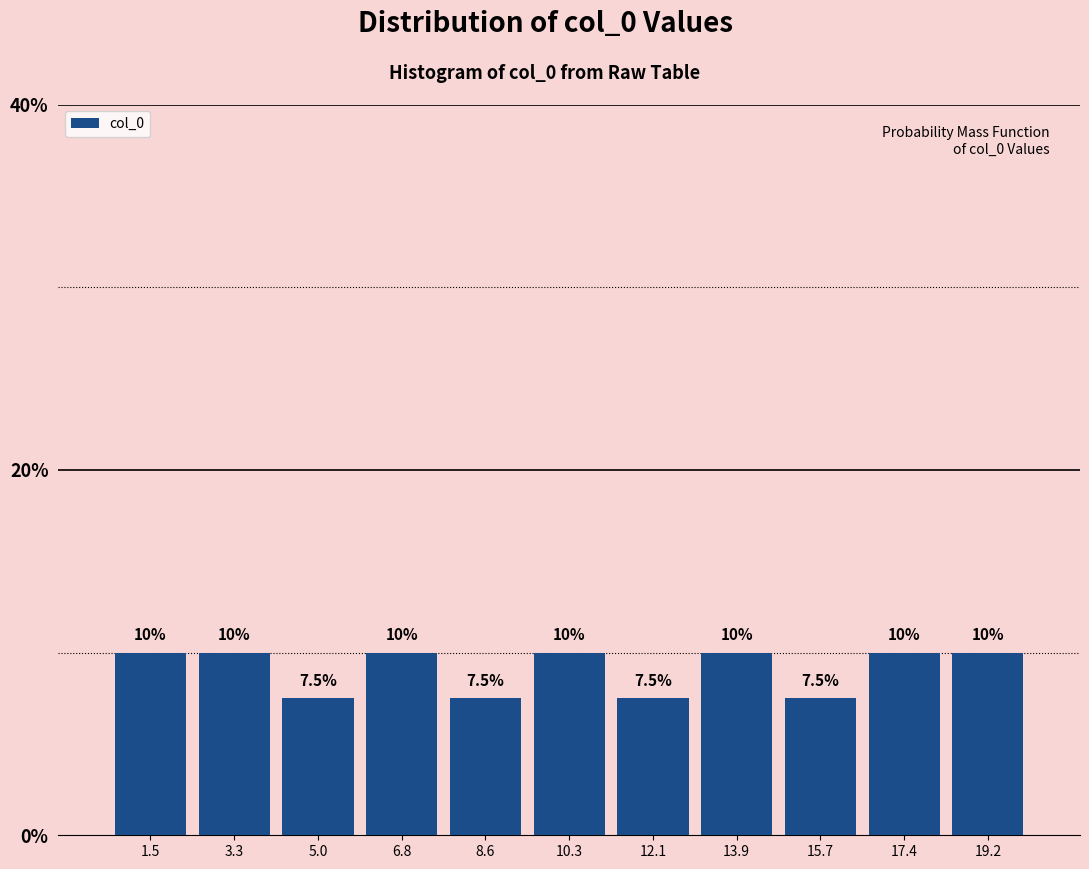

Reading left to right, transcribe this chart: for each bar, give the range it covers on the x-axis and its height. The bar edges are not printed on the chart, so give them approximately, as read against the axis.

0.6 to 2.4: 10.0
2.4 to 4.2: 10.0
4.2 to 6.0: 7.5
6.0 to 7.6: 10.0
7.6 to 9.4: 7.5
9.4 to 11.2: 10.0
11.2 to 13.0: 7.5
13.0 to 14.8: 10.0
14.8 to 16.6: 7.5
16.6 to 18.4: 10.0
18.4 to 20.0: 10.0